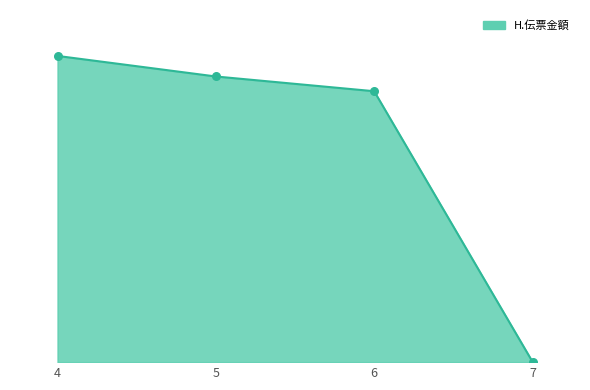

Does the chart have visible grid lines?

No